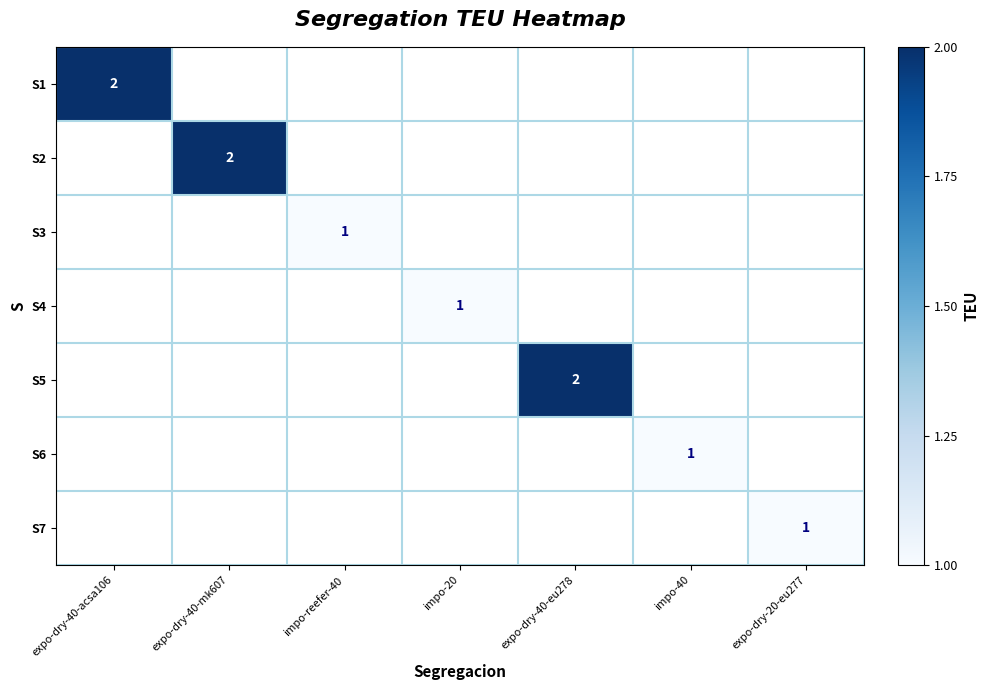

At which category does the chart reach its peak across all series?

expo-dry-40-acsa106